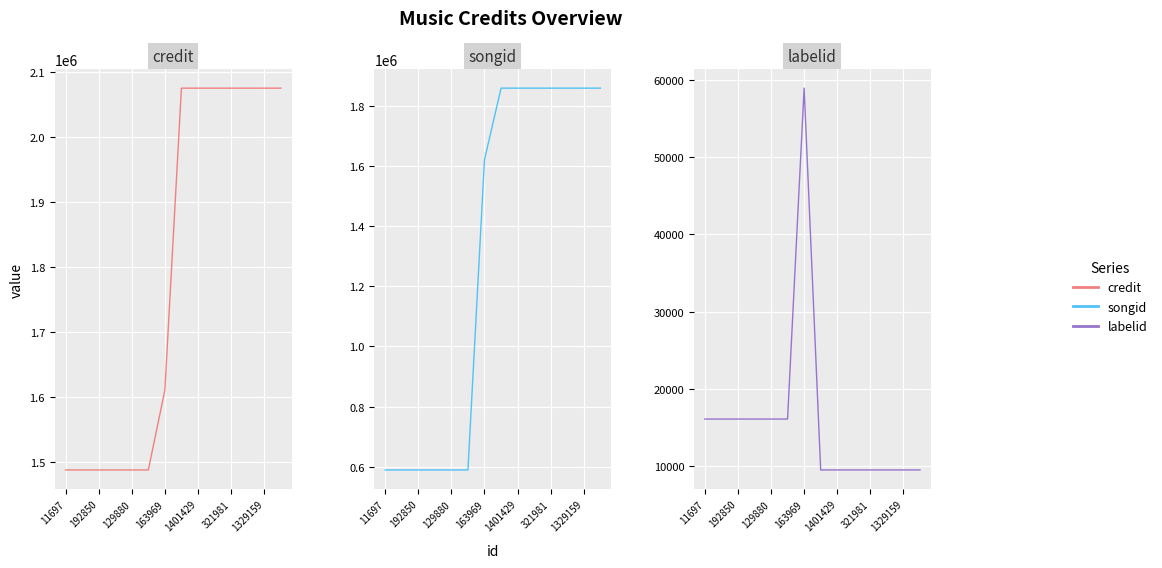

List the series in order of their overall mean, lowest first.

labelid, songid, credit